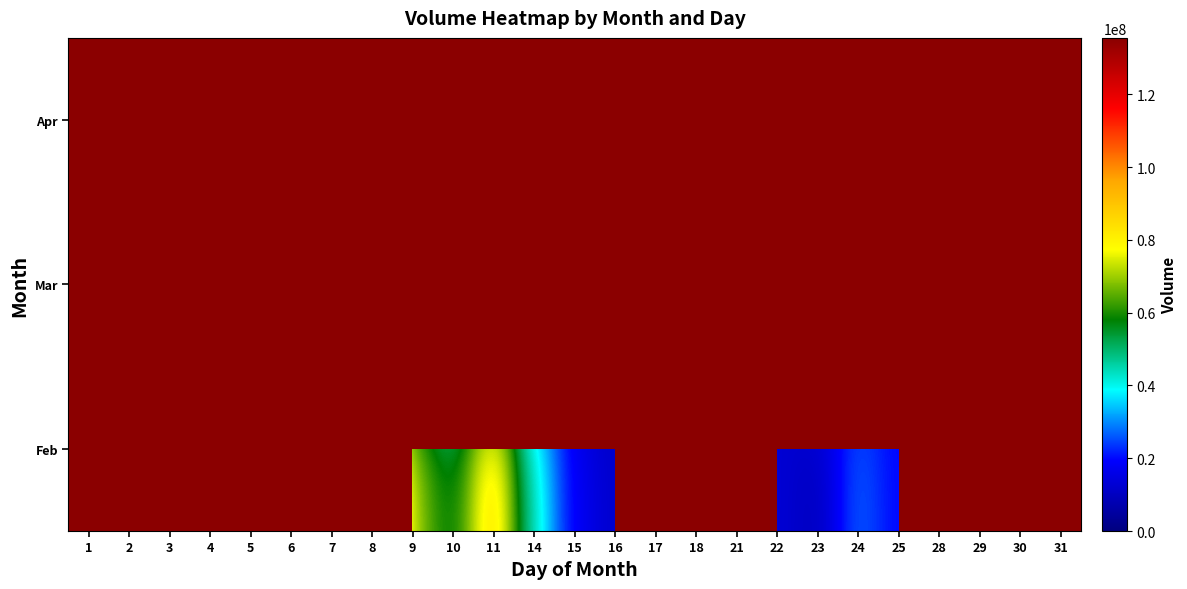

How many distinct data groups are displayed?

3